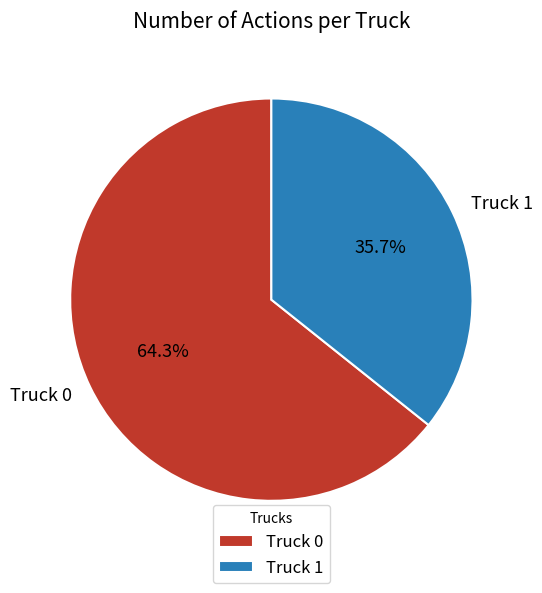

How many segments does this pie chart have?

2